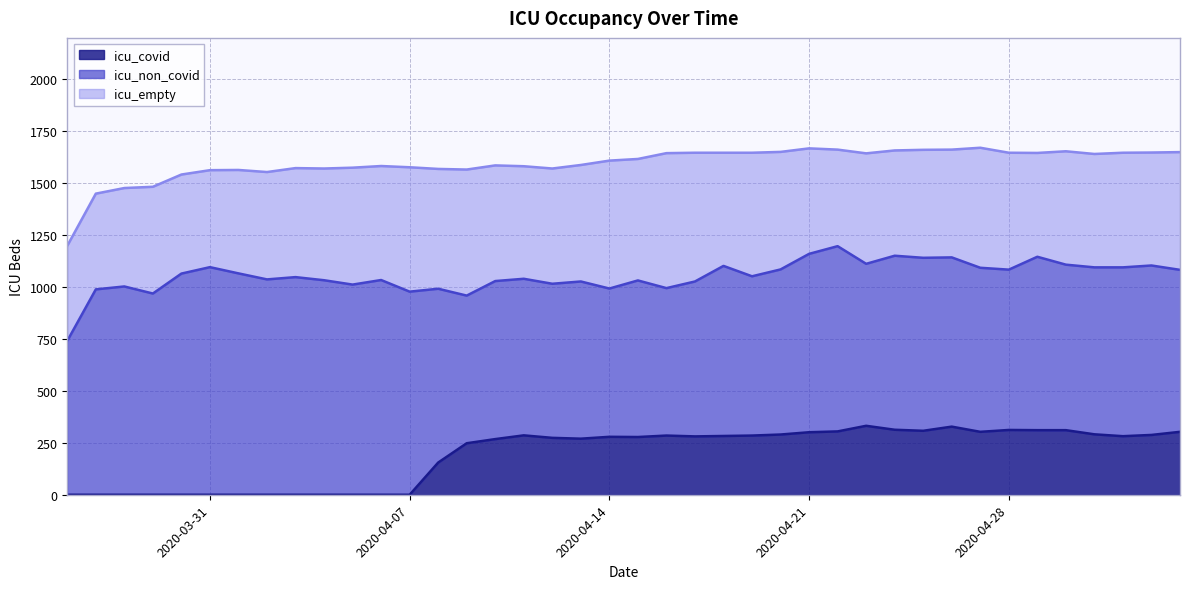

List the labels in order of icu_empty value, smallest first.

2020-03-26, 2020-03-27, 2020-04-22, 2020-03-31, 2020-03-28, 2020-03-30, 2020-04-01, 2020-04-29, 2020-04-24, 2020-04-21, 2020-03-29, 2020-04-02, 2020-04-26, 2020-04-25, 2020-04-03, 2020-04-23, 2020-04-04, 2020-04-11, 2020-05-03, 2020-04-18, 2020-04-30, 2020-05-01, 2020-04-06, 2020-05-02, 2020-04-12, 2020-04-10, 2020-04-13, 2020-04-05, 2020-04-28, 2020-04-20, 2020-05-04, 2020-04-08, 2020-04-27, 2020-04-15, 2020-04-19, 2020-04-07, 2020-04-09, 2020-04-14, 2020-04-17, 2020-04-16